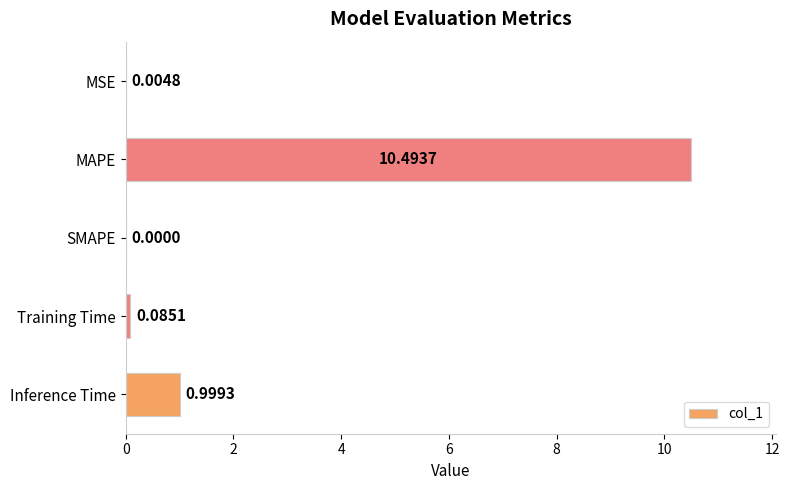

What is the maximum value shown in the chart?

10.5